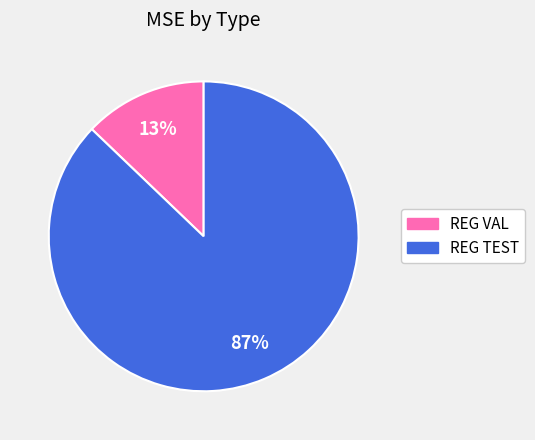

Which category has the smallest portion of the pie?

REG VAL